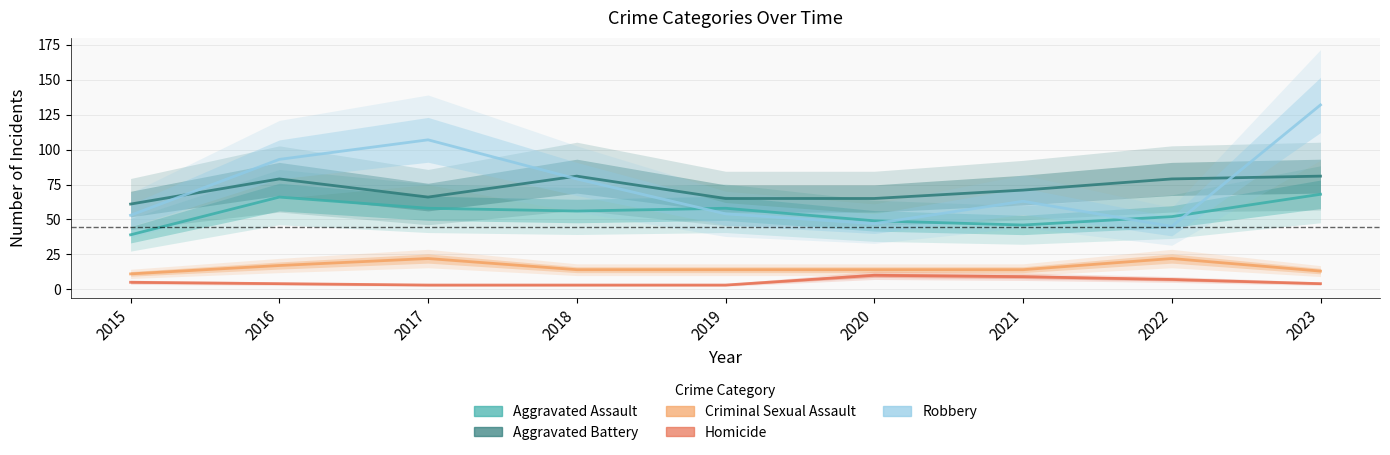

What is the minimum value shown in the chart?

3